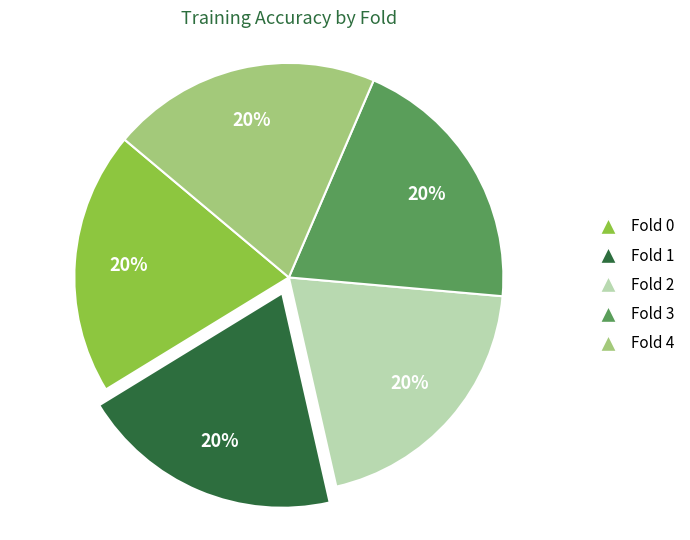

Is there any slice that represents more than half of the pie?

No